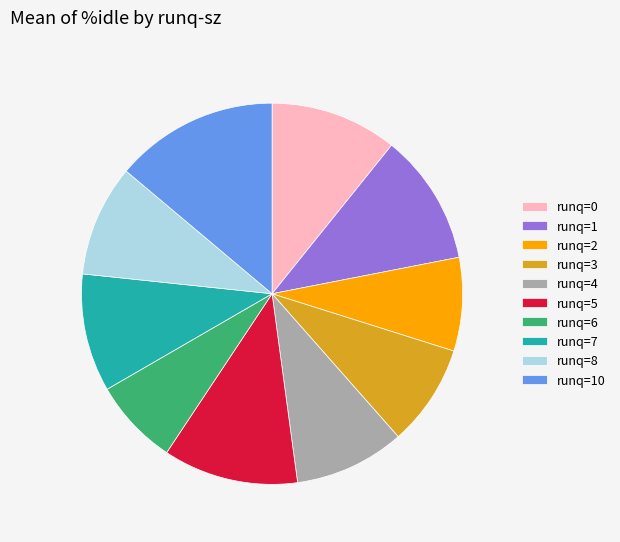

Which slice is the largest?

runq=10